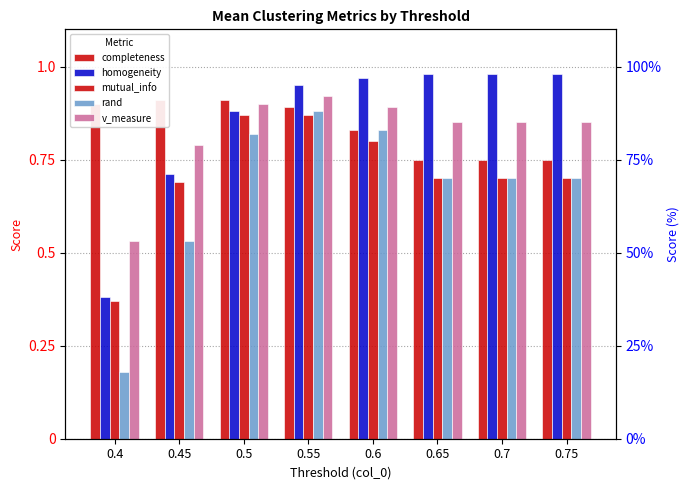

At which category is the sum across all series the highest?

0.55